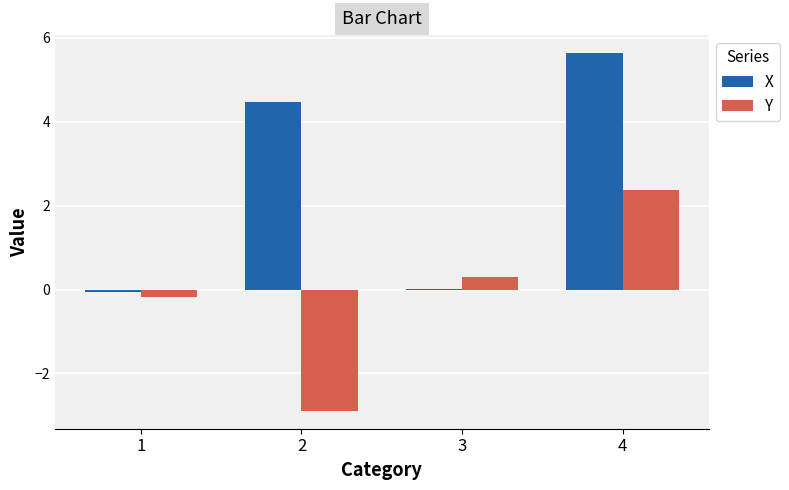

How many values in Y are above zero?

2